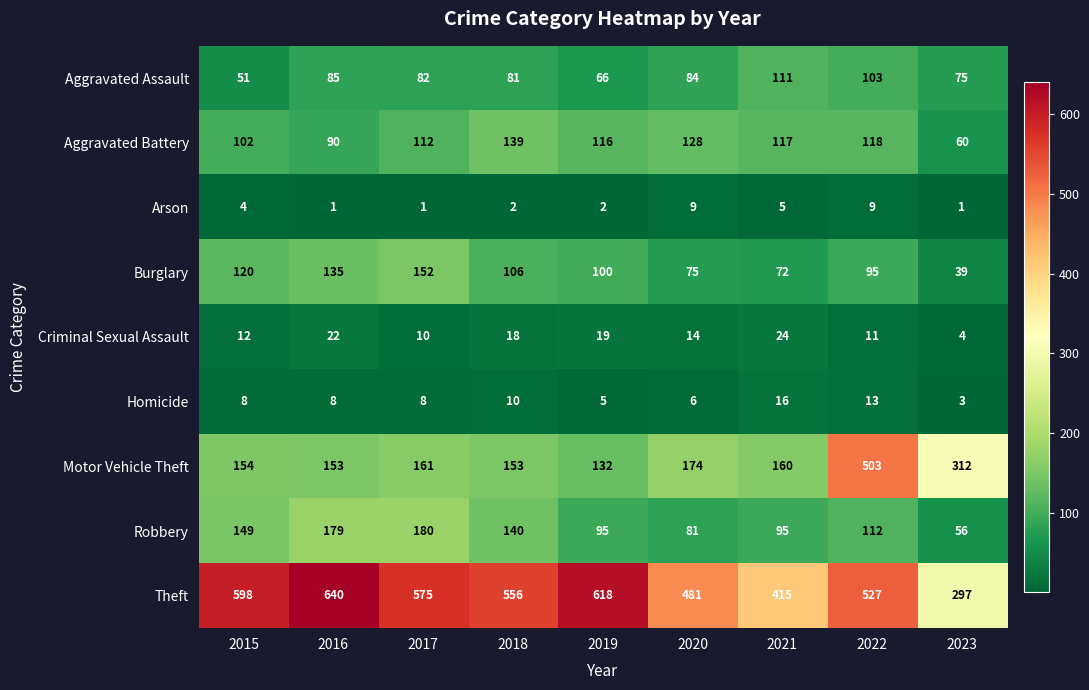

How many distinct data groups are displayed?

9